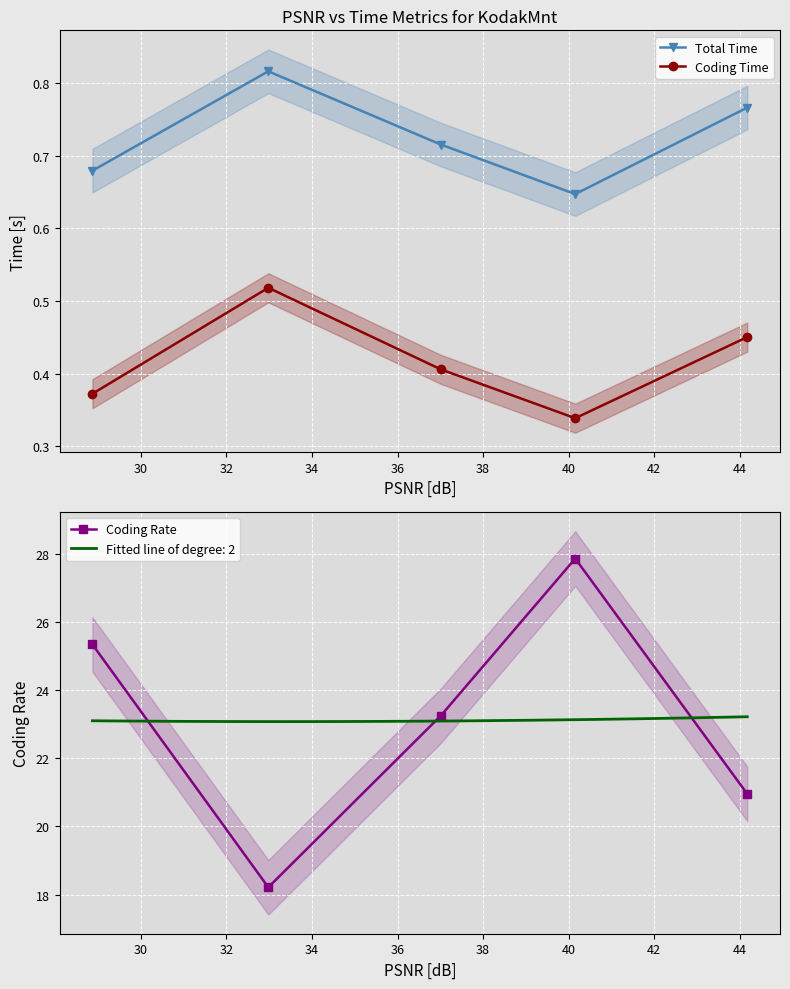

What is the minimum value for Coding Rate?

18.2